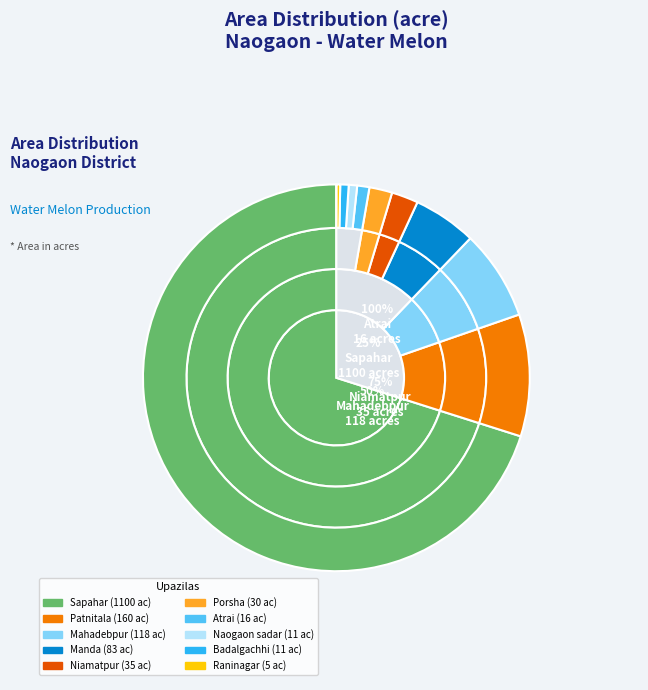

What is the change in value from Badalgachhi to Manda?

+72